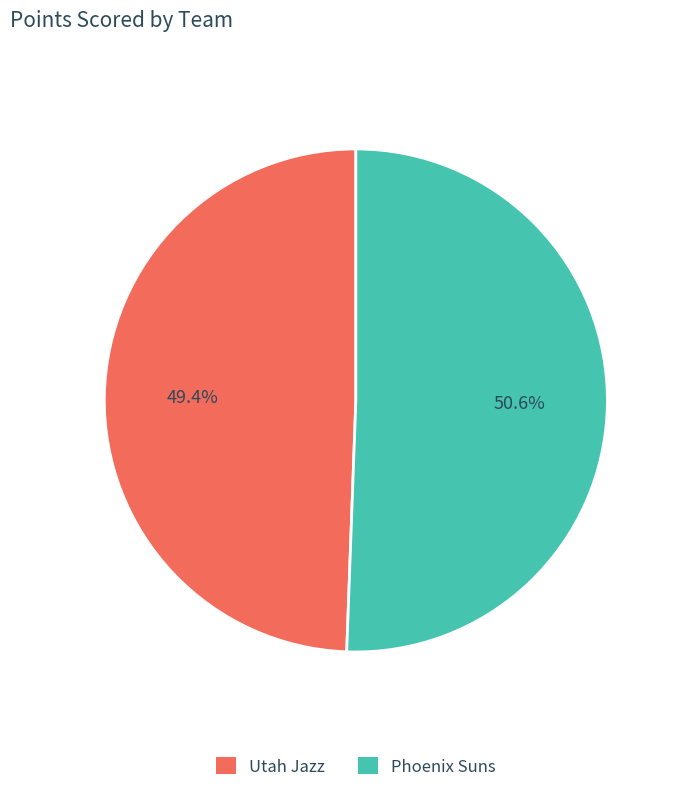

Count the number of slices in the pie.

2